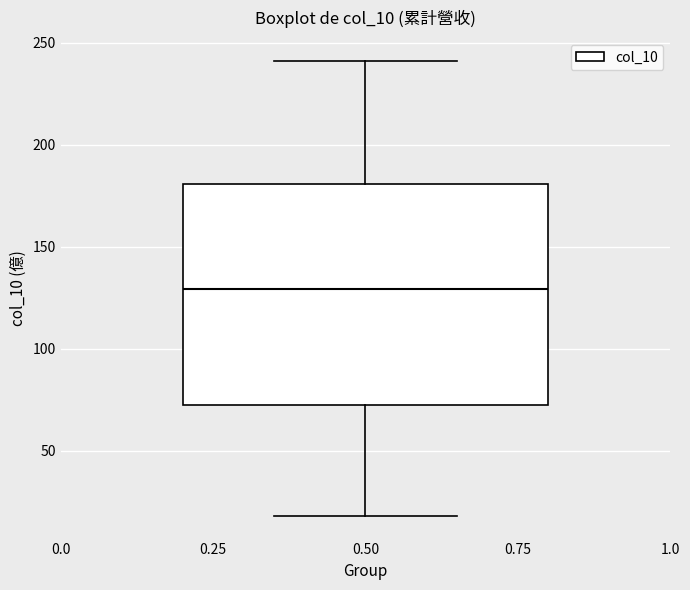

Where does the median line of the box at x = 0.50 sit on the y-axis? The values are not printed on the chart, so give them approximately, as read against the axis.

130